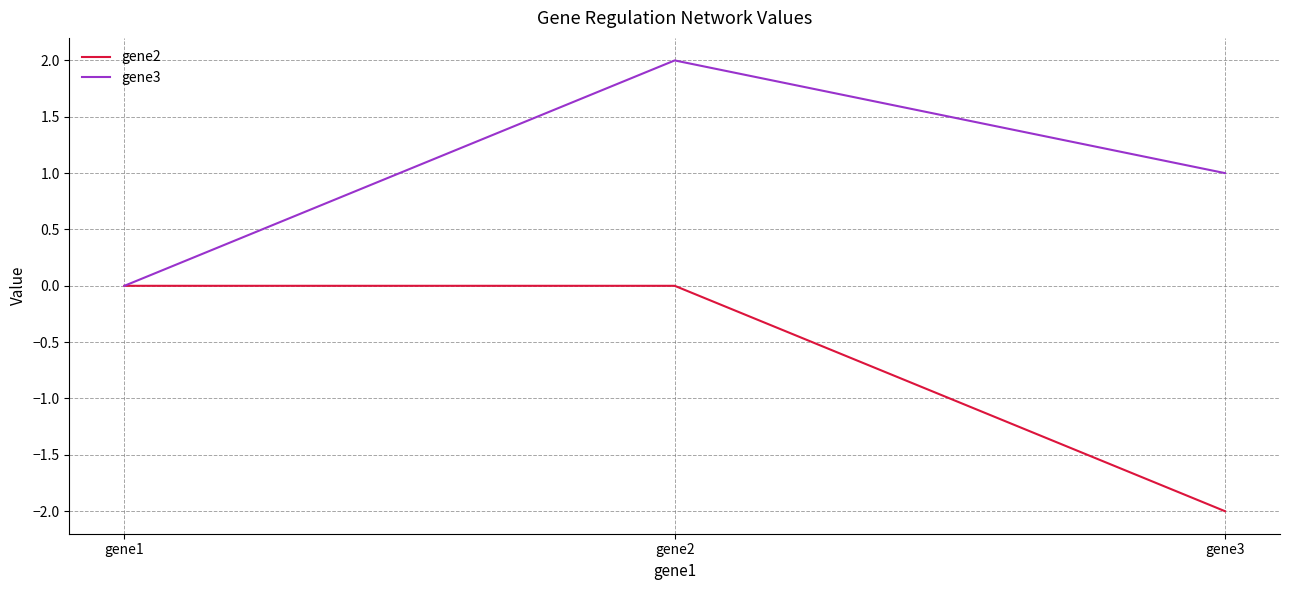

What is the difference between the maximum and second lowest values in the gene3 series?

1